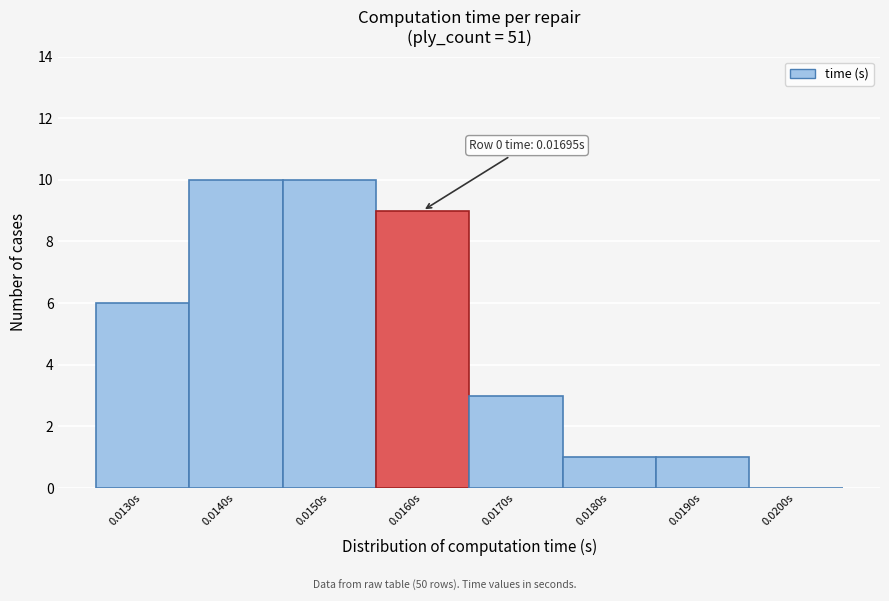

Reading left to right, extract all data points from this chart.

0.0130s=6	0.0140s=10	0.0150s=10	0.0160s=9	0.0170s=3	0.0180s=1	0.0190s=1	0.0200s=0